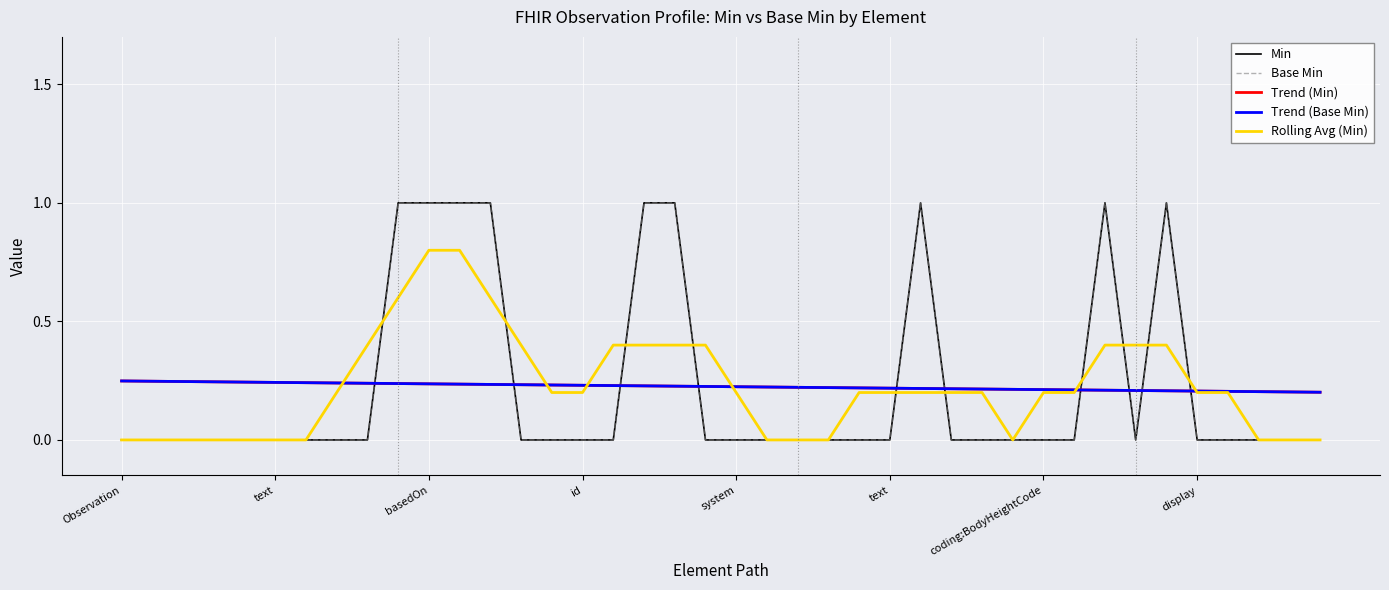

Does the chart have visible grid lines?

Yes